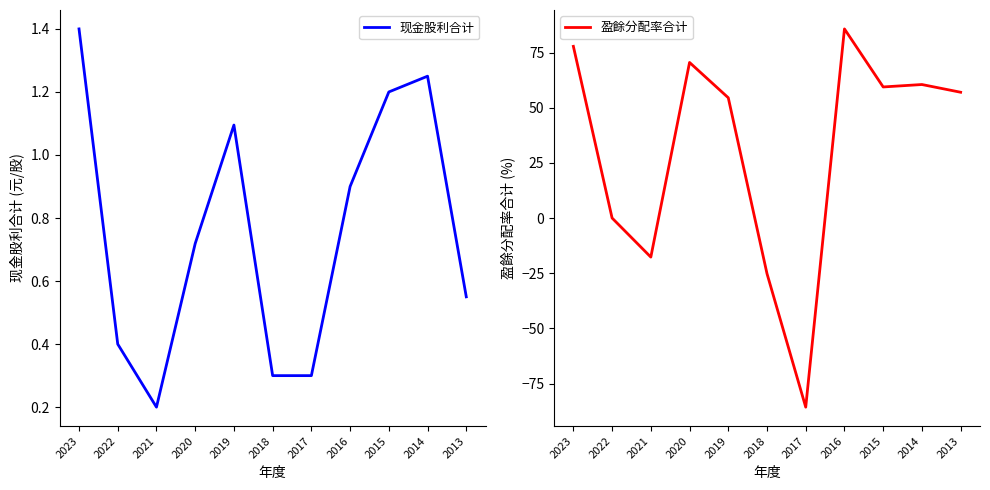

What is the difference between the maximum and minimum values in the 盈餘分配率合计 series?

171.4